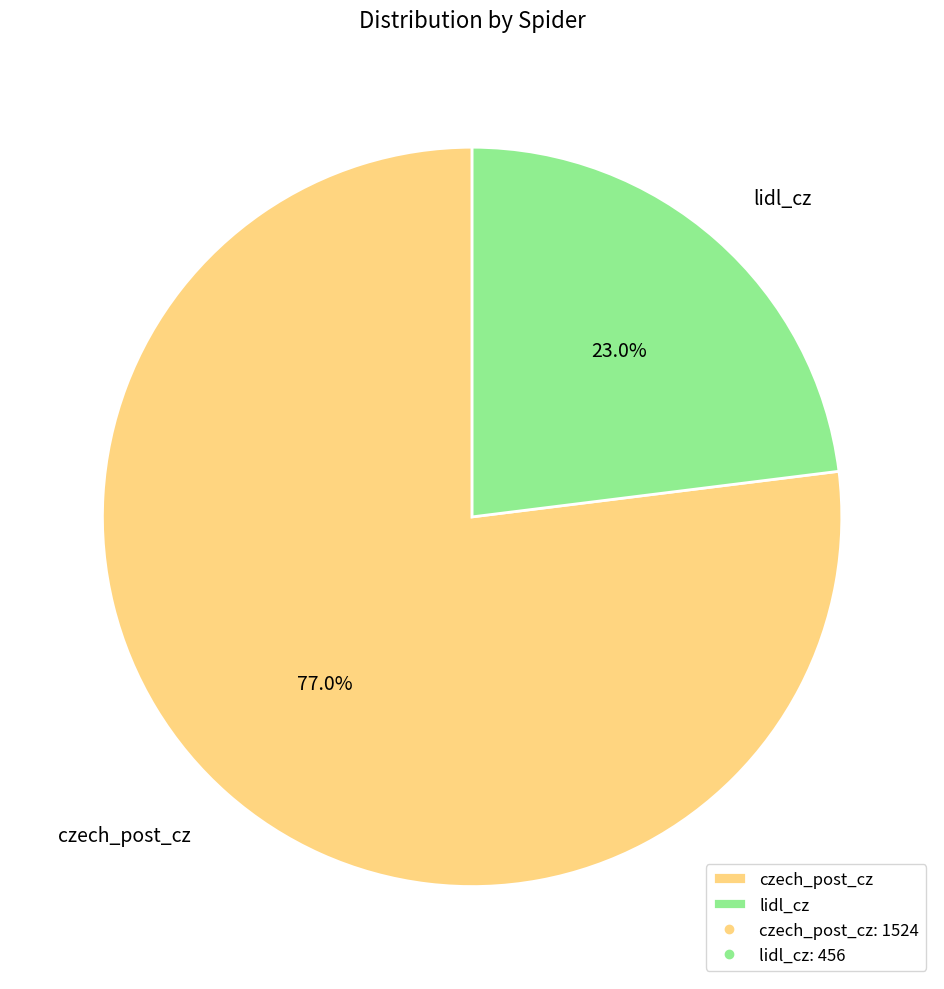

What is the total percentage of czech_post_cz and lidl_cz?

100.0%